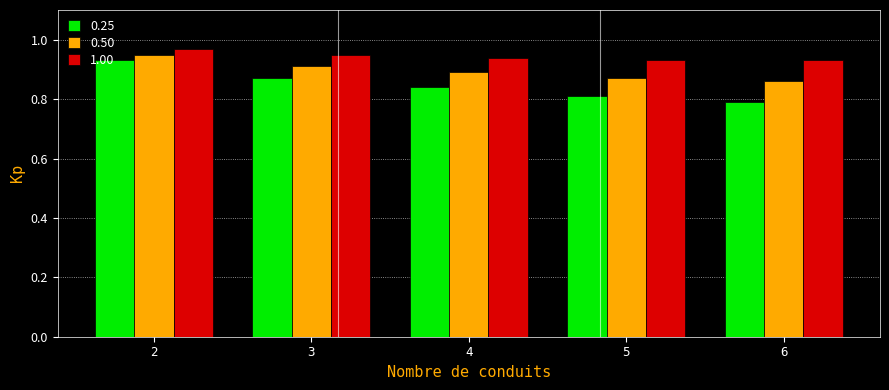

Is it true that 0.25 equals 0.8 at 5?

True